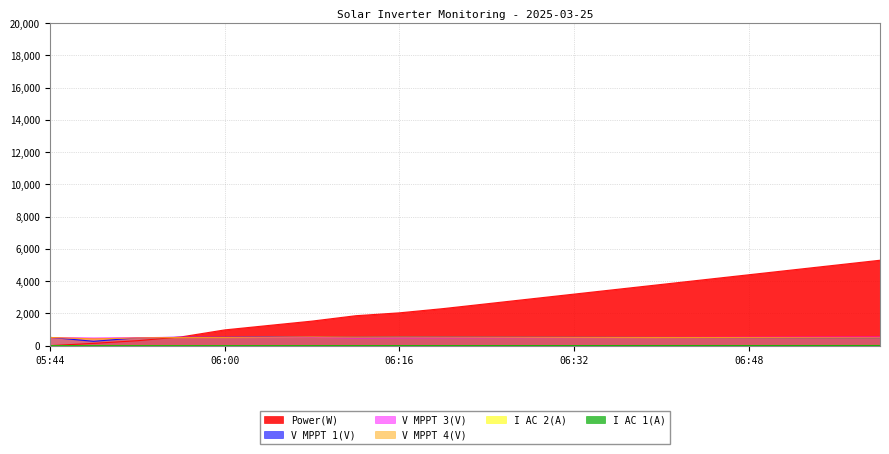

Reading left to right, transcribe all the data shown in this chart.

Power(W): 1.0	144.0	308.0	543.0	979.0	1253.0	1525.0	1859.0	2038.0	2300.0	2600.0	2900.0	3200.0	3500.0	3800.0	4100.0	4400.0	4700.0	5000.0	5300.0
V MPPT 1(V): 518.3	271.1	484.9	517.7	522.6	549.7	527.0	524.9	541.7	538.0	530.0	525.0	520.0	515.0	510.0	505.0	500.0	495.0	490.0	485.0
V MPPT 3(V): 500.7	467.9	492.5	523.5	515.4	518.3	516.4	480.1	488.6	492.0	496.0	500.0	504.0	508.0	512.0	516.0	520.0	524.0	528.0	532.0
V MPPT 4(V): 508.8	422.8	478.8	507.0	512.8	529.7	543.8	530.0	540.0	535.0	530.0	525.0	520.0	515.0	510.0	505.0	500.0	495.0	490.0	485.0
I AC 1(A): 1.4	1.4	1.5	2.0	2.9	3.5	4.2	5.1	5.5	6.0	6.5	7.0	7.5	8.0	8.5	9.0	9.5	10.0	10.5	11.0
I AC 2(A): 1.2	1.3	1.5	1.9	3.0	3.6	4.2	5.4	5.6	6.1	6.6	7.1	7.6	8.1	8.6	9.1	9.6	10.1	10.6	11.1